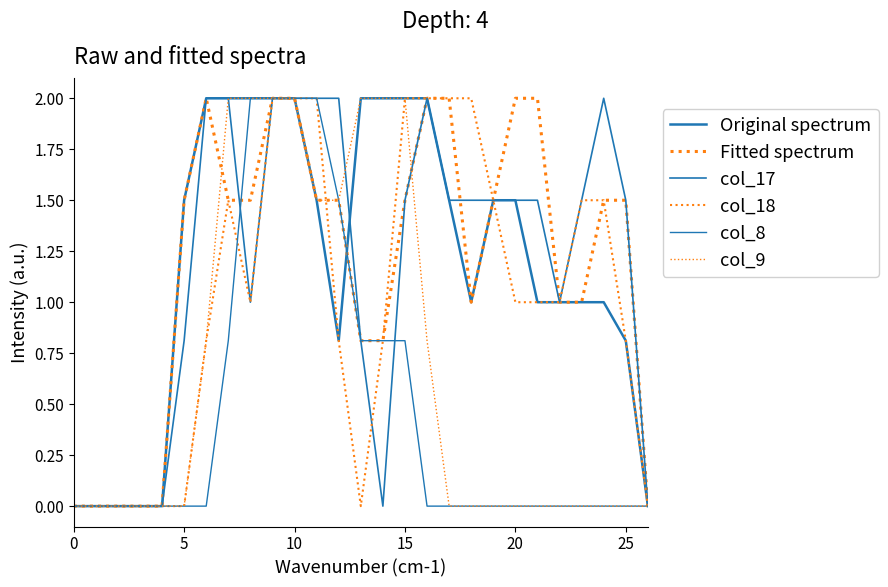

Is this an area chart (filled region under the line)?

No